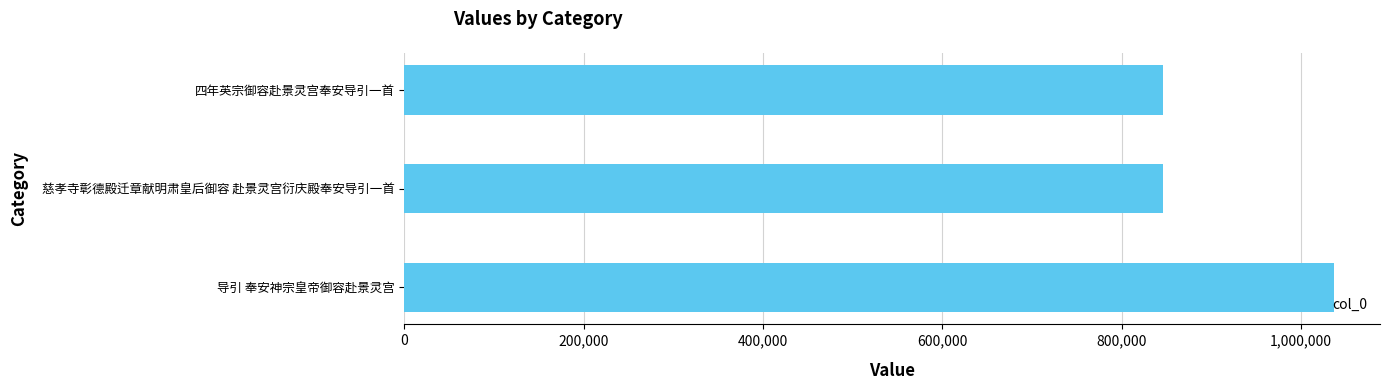

What is the difference between the maximum and minimum values?

190264